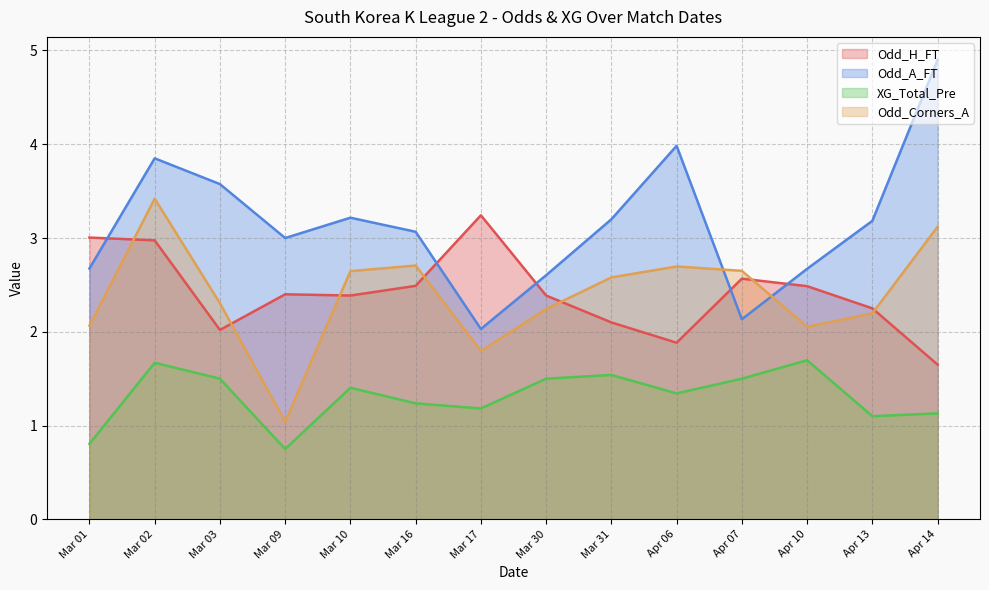

Which series has the largest range (max minus min)?

Odd_A_FT